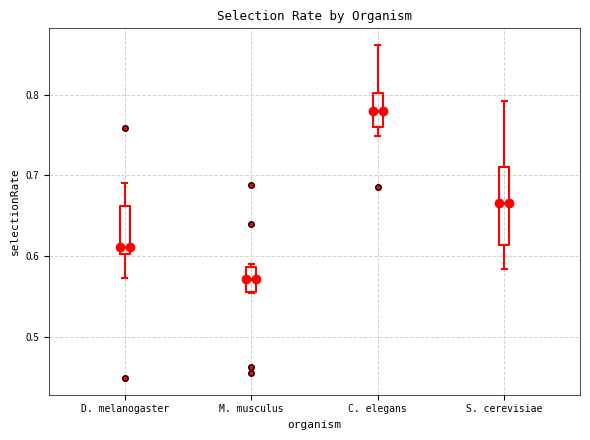

Reading left to right, transcribe this box plot: for each box, give where its median line is, the range the box spans, and where its two whiskers end, as read against the y-axis. The values are not printed on the chart, so give them approximately, as read against the axis.

D. melanogaster: median 0.61, box 0.60 to 0.66, whiskers 0.57 to 0.69
M. musculus: median 0.57, box 0.56 to 0.59, whiskers 0.55 to 0.59 (just above the box's upper edge)
C. elegans: median 0.78, box 0.76 to 0.80, whiskers 0.75 to 0.86
S. cerevisiae: median 0.67, box 0.61 to 0.71, whiskers 0.58 to 0.79